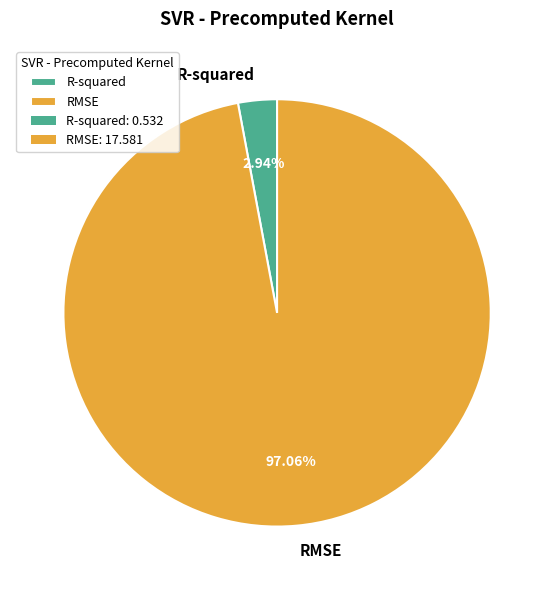

Which category has the smallest portion of the pie?

R-squared